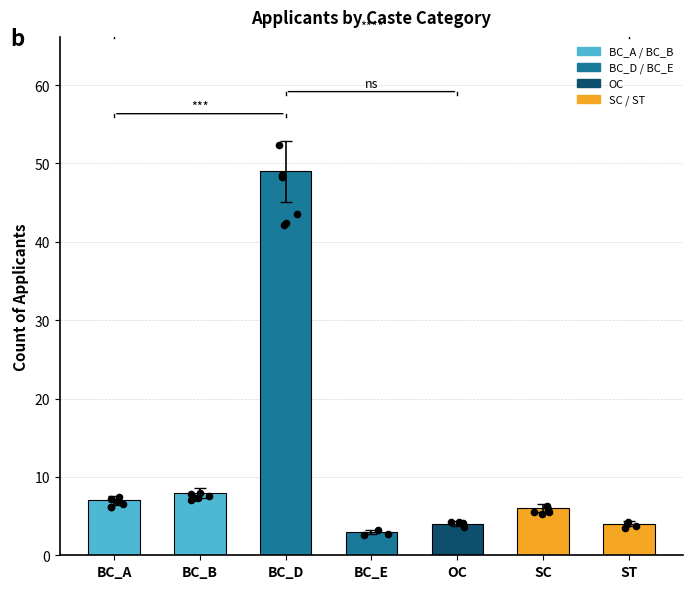

Which has a higher value, ST or BC_D?

BC_D